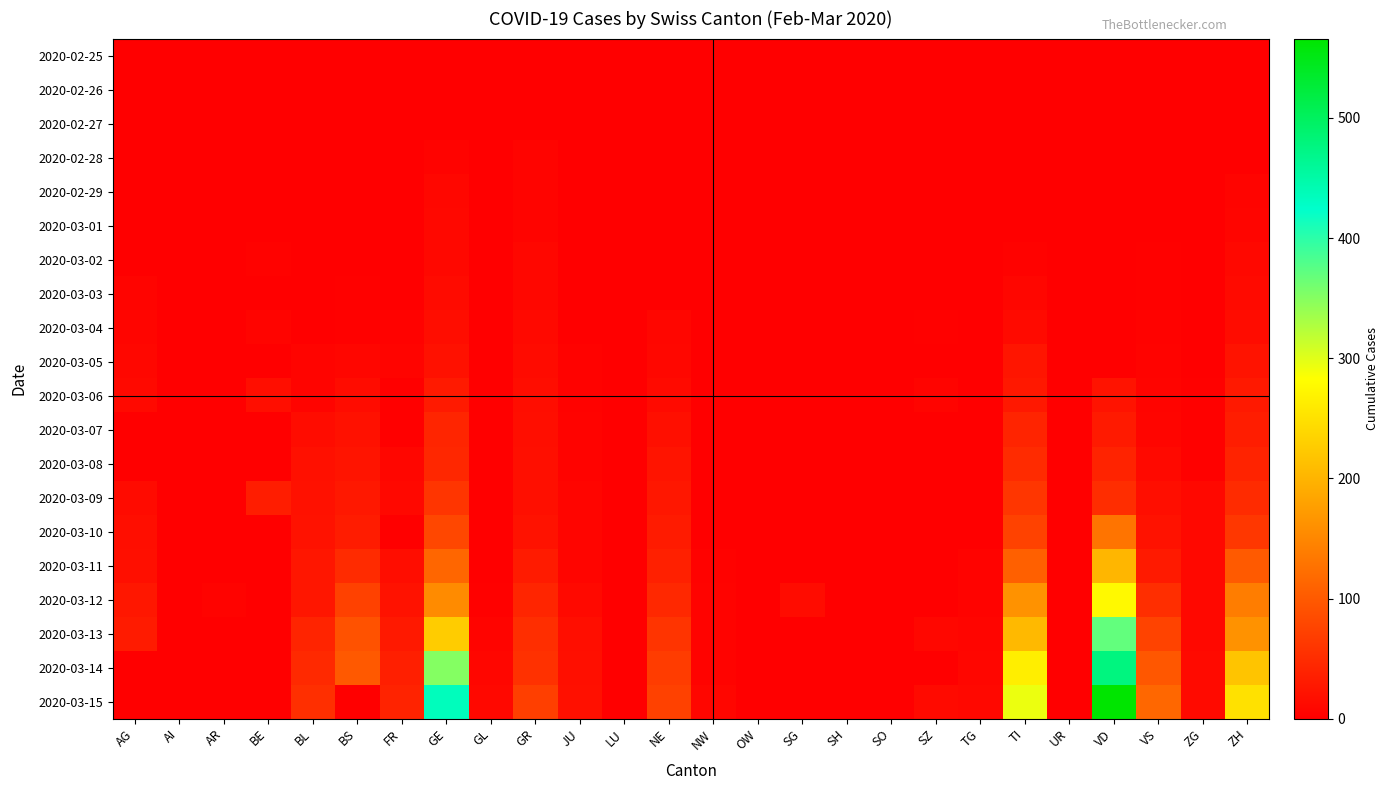

What is the greatest value displayed?

566